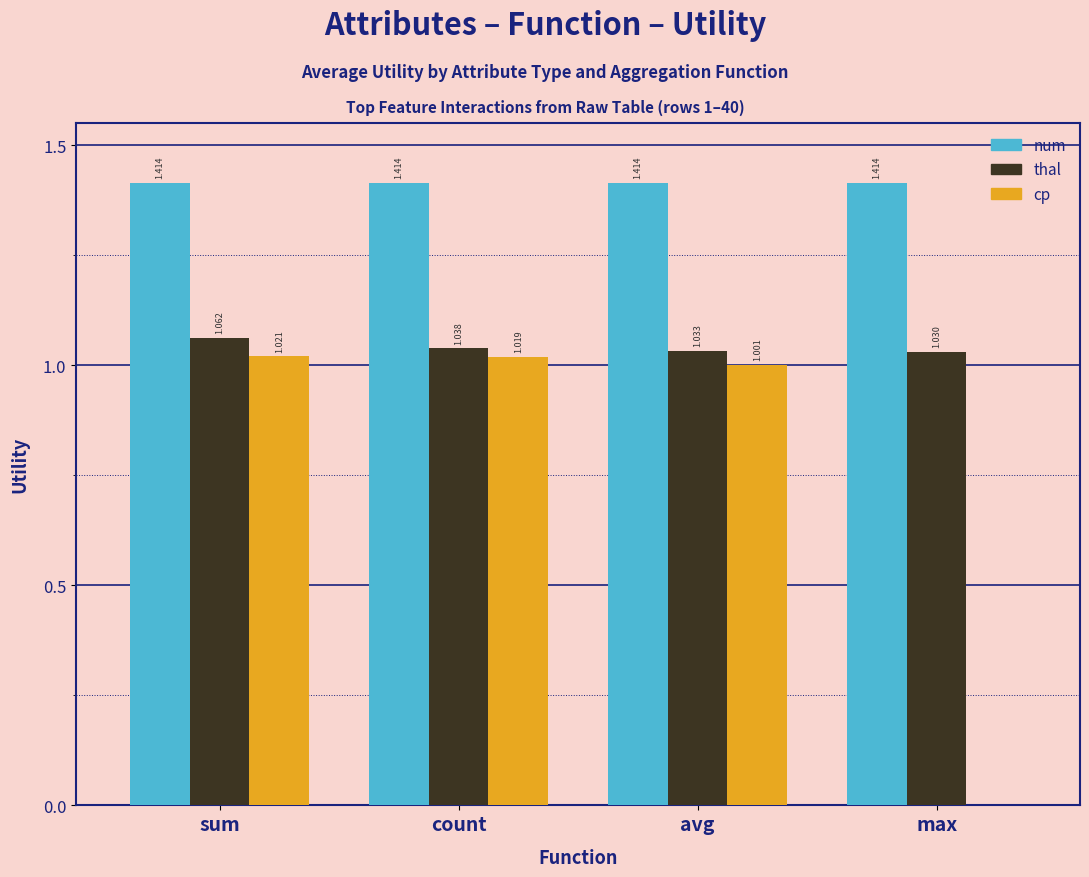

Between count and avg, which series saw the biggest shift?

cp